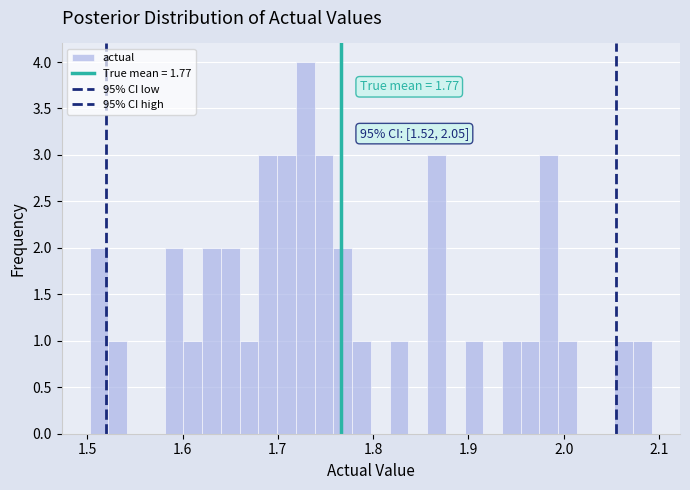

Read against the x-axis, roughly where is the centre of the tallest bar?

1.73